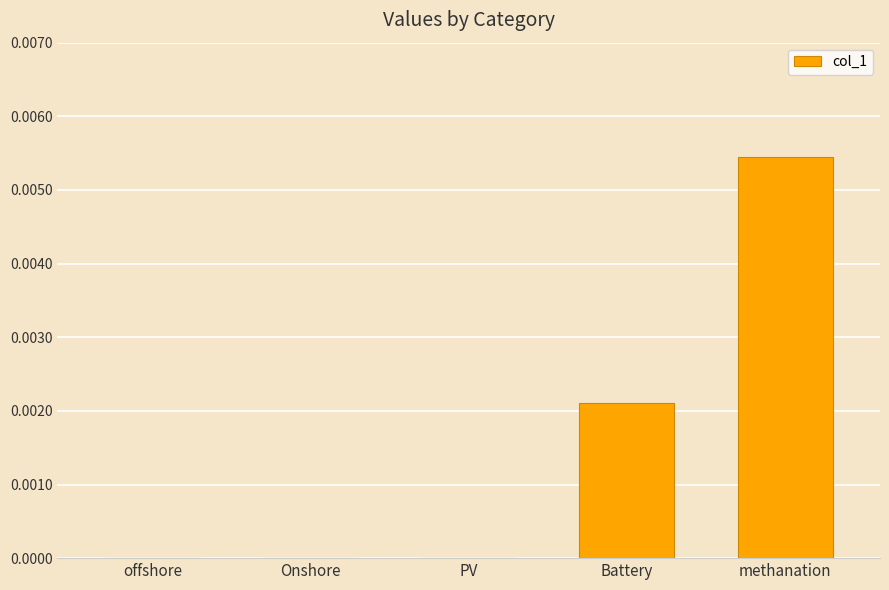

At which category does the chart reach its peak across all series?

methanation